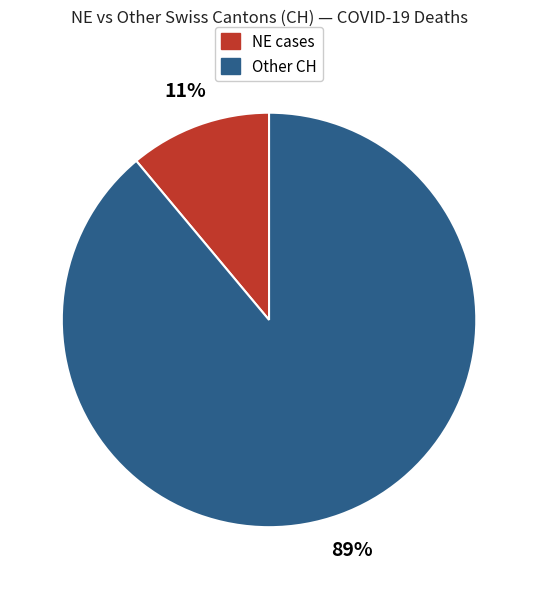

To the nearest percent, what is the difference between the largest and smallest slice percentages?

78%